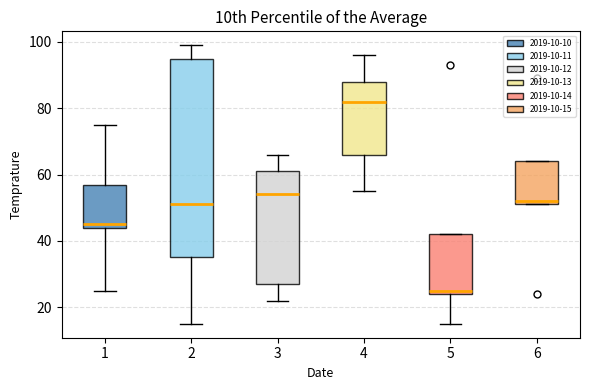

Reading left to right, read every box against the y-axis: the position of its median line, the range the box covers, and the ends of its whiskers. The values are not printed on the chart, so give them approximately, as read against the axis.

1: median 46, box 44 to 58, whiskers 26 to 76
2: median 52, box 36 to 96, whiskers 16 to 100
3: median 54, box 28 to 62, whiskers 22 to 66
4: median 82, box 66 to 88, whiskers 56 to 96
5: median 26, box 24 to 42, whiskers 16 to 42
6: median 52 (just above the box's lower edge), box 52 to 64, whiskers 52 to 64